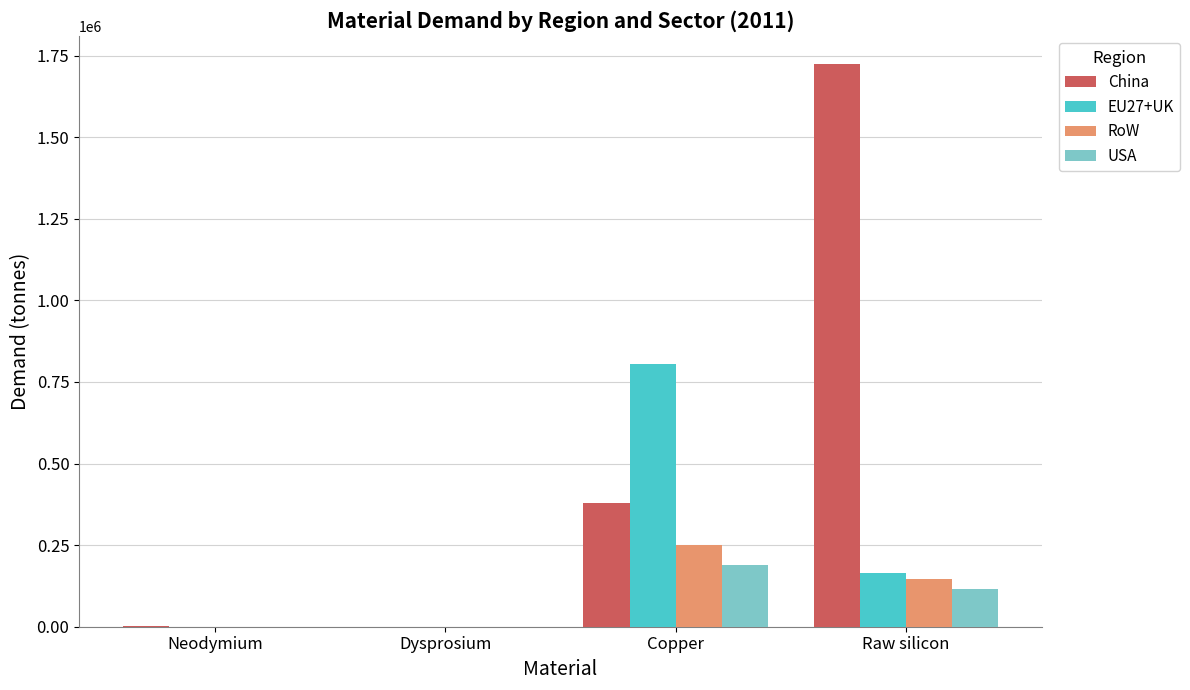

The China series shows 1724677.2 at Raw silicon. True or false?

True